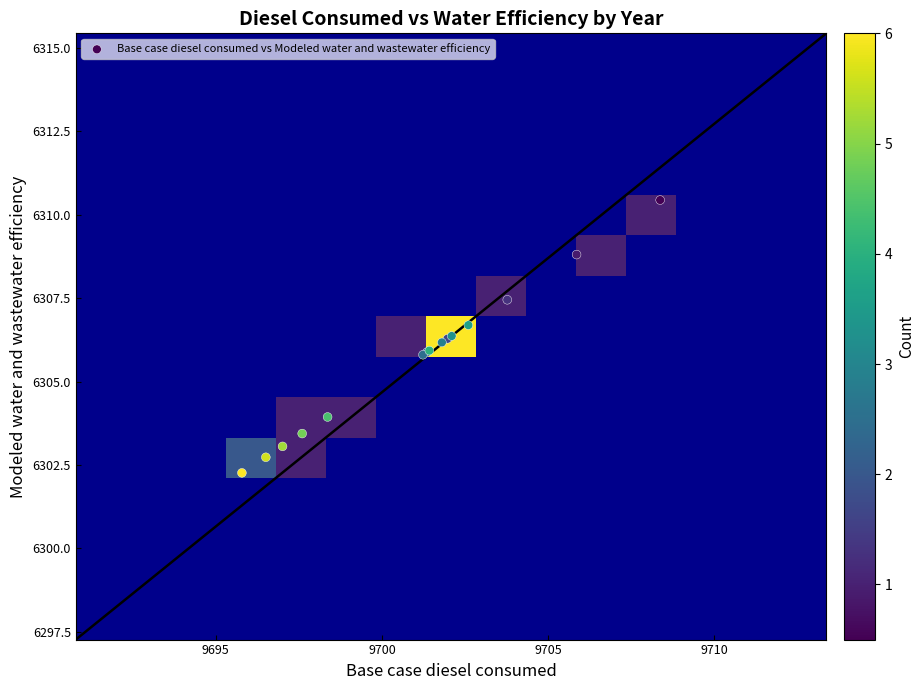

Which series has the largest range (max minus min)?

Base case diesel consumed vs Modeled water and wastewater efficiency